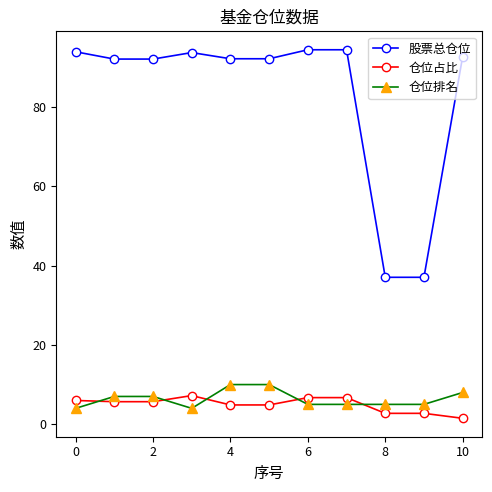

What is the lowest value of the 股票总仓位 series?

37.1